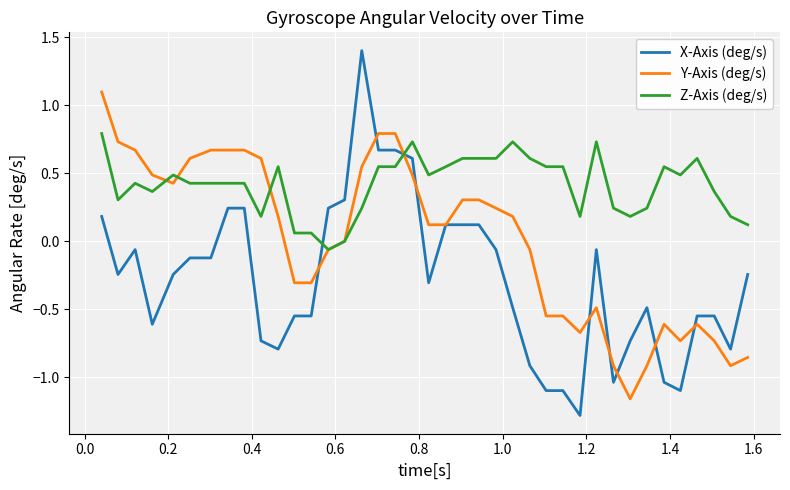

How many lines are shown in the chart?

3